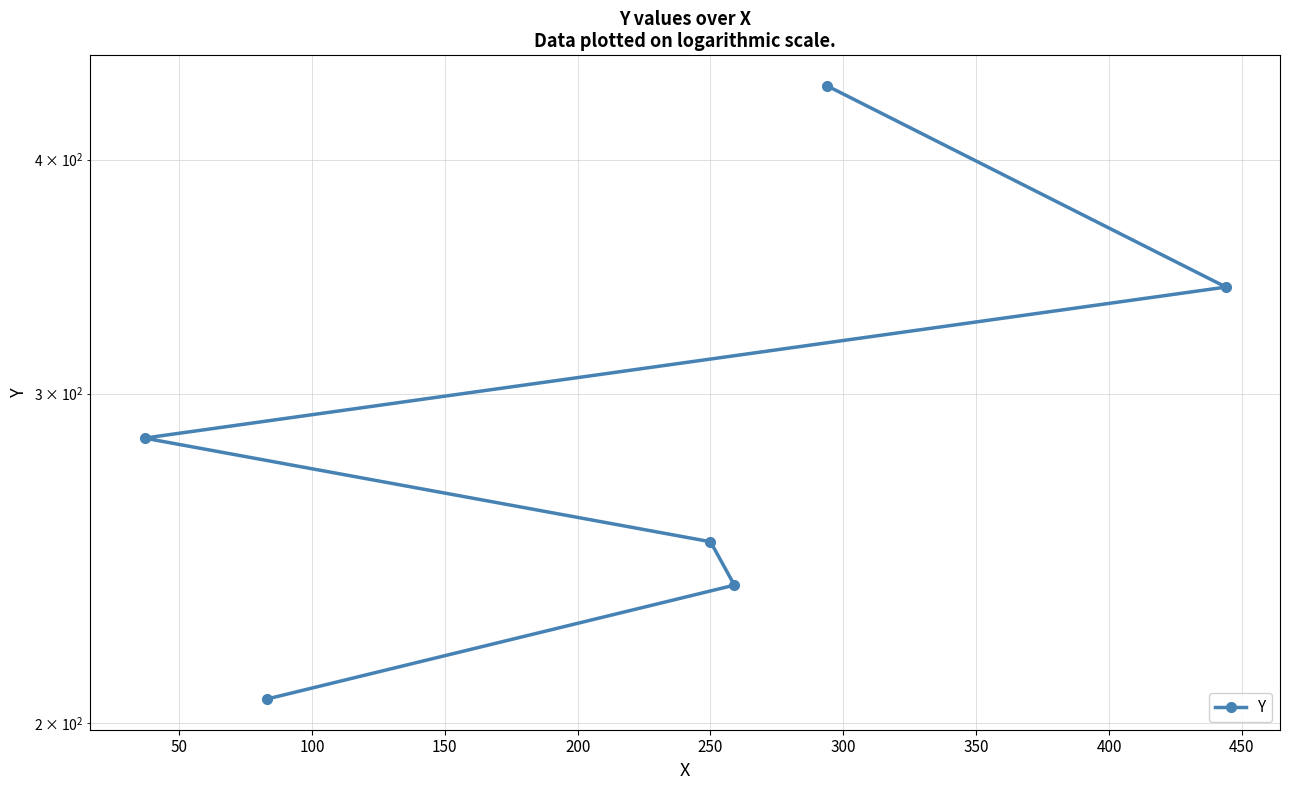

Count the number of values greater than 284.

2